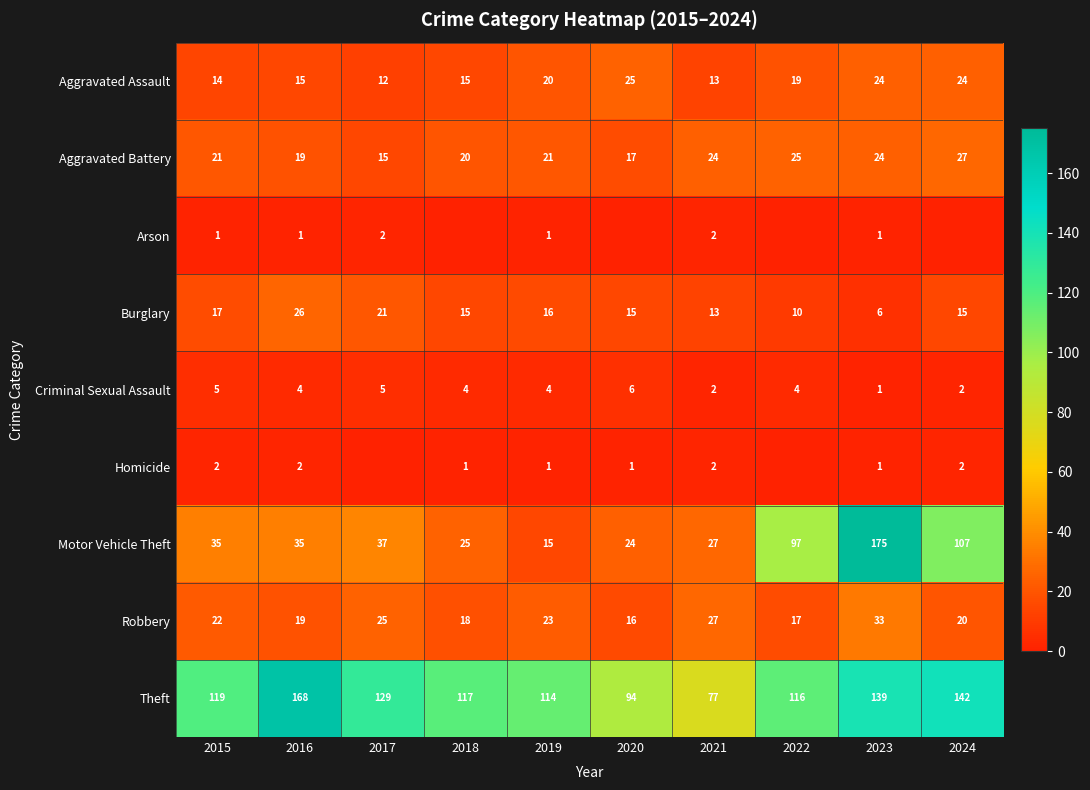

What is the sum of the Robbery values at 2015 and 2024?

42